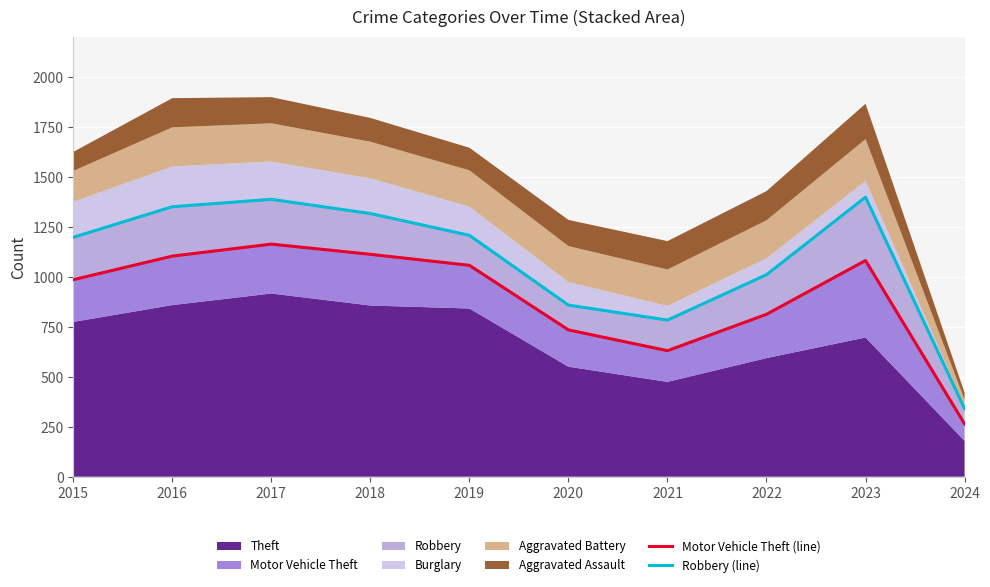

What is the value of the Motor Vehicle Theft (line) point at the 2nd from the left?

1103